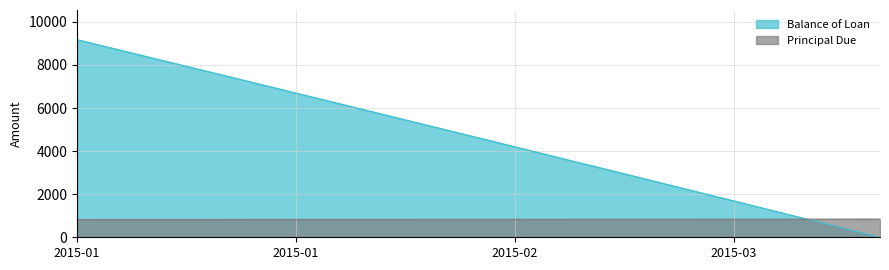

Rank the series by their average value, from lowest to highest.

Principal Due, Balance of Loan